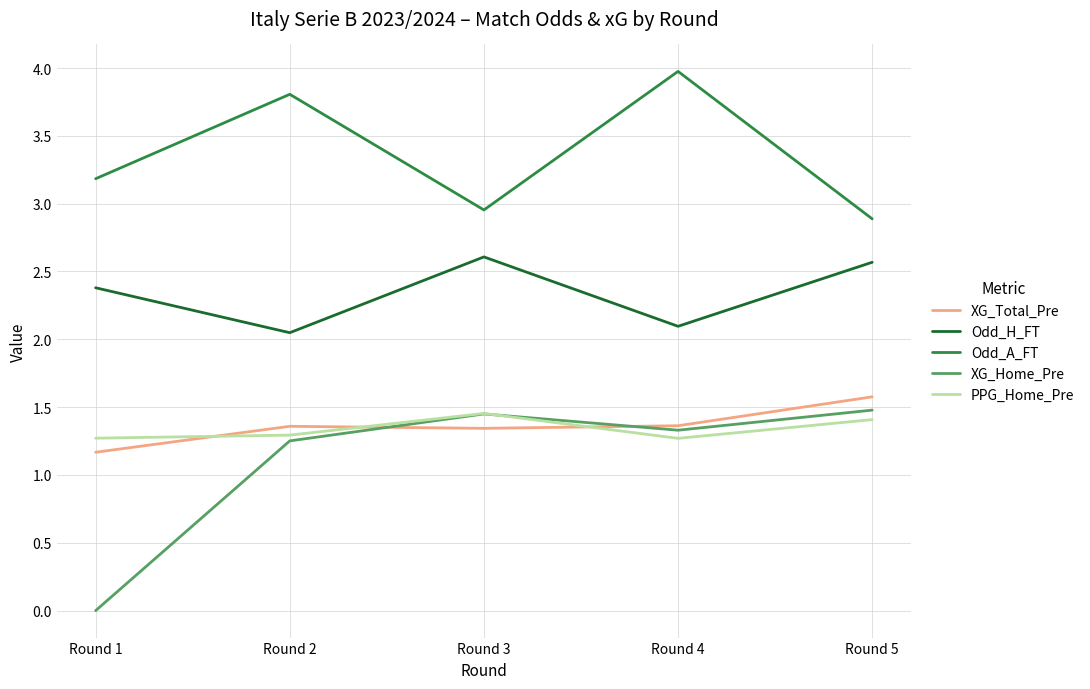

What is the maximum value shown in the chart?

4.0